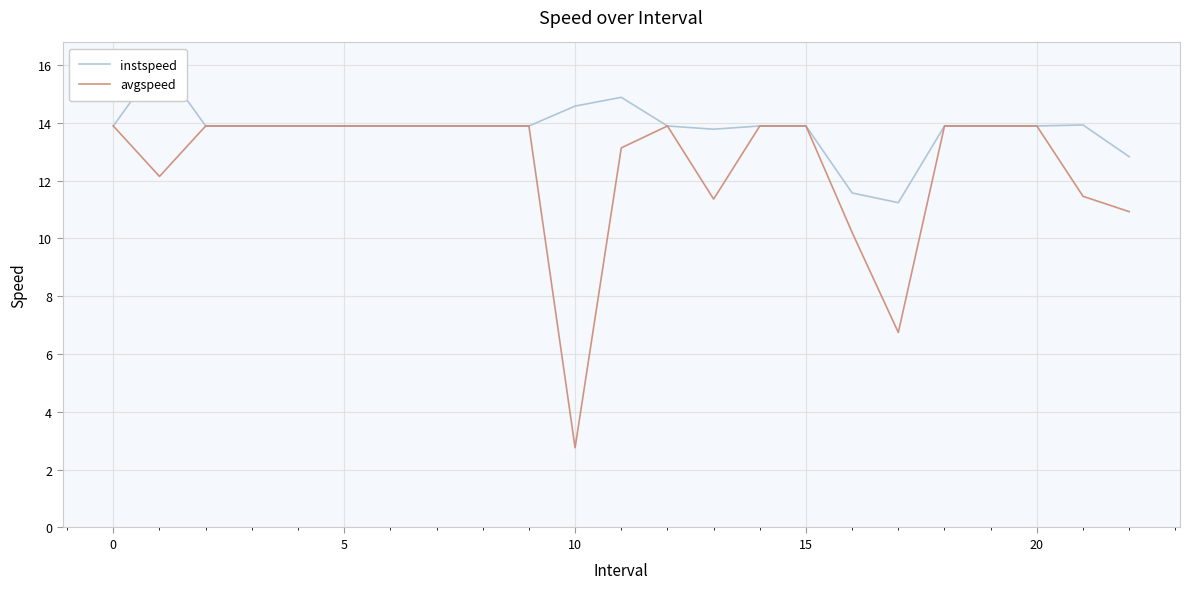

Is the value of avgspeed at 7 greater than the value of instspeed at −5?

No